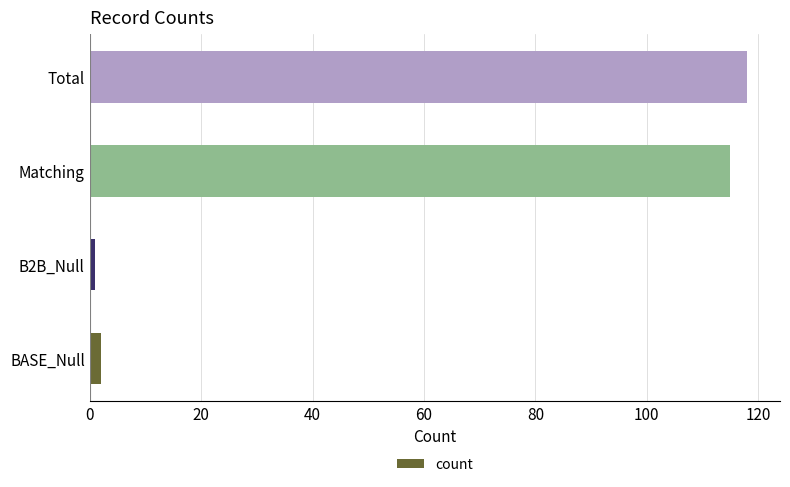

Reading top to bottom, what are all the values shown in this chart?

Total=118	Matching=115	B2B_Null=1	BASE_Null=2